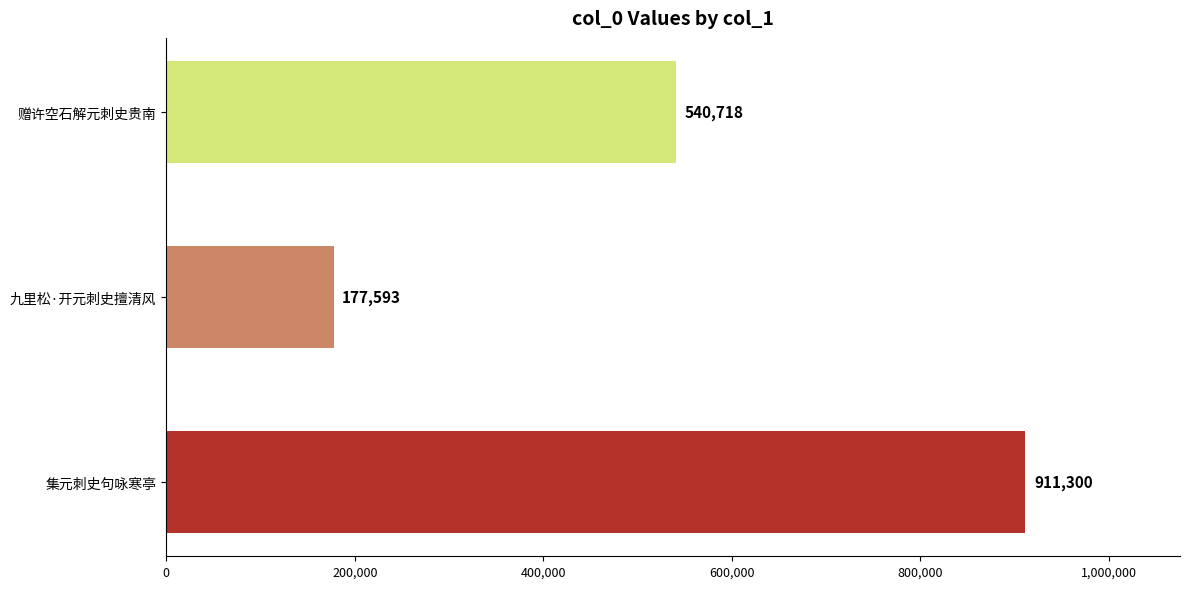

Does the chart contain any negative values?

No